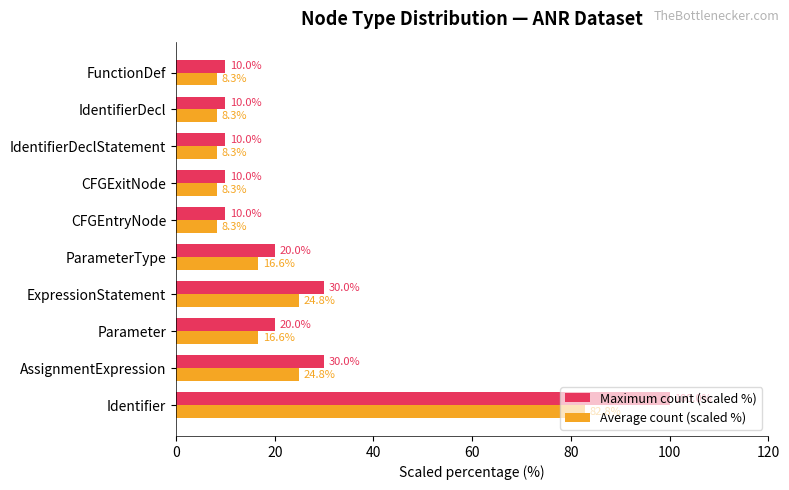

What is the average value of the Maximum count (scaled %) series?

25.0